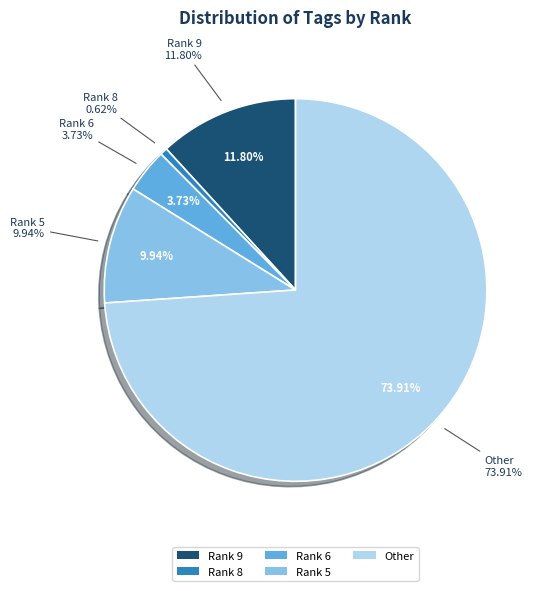

What is the total percentage of 9 and other?

85.7%